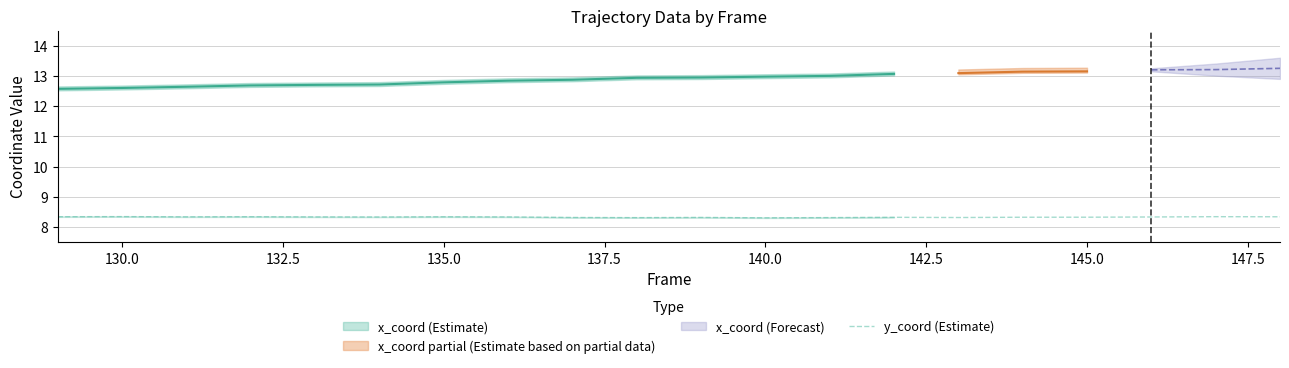

True or false: y_coord (Estimate) has a value of 8.3 at 130.0.

True